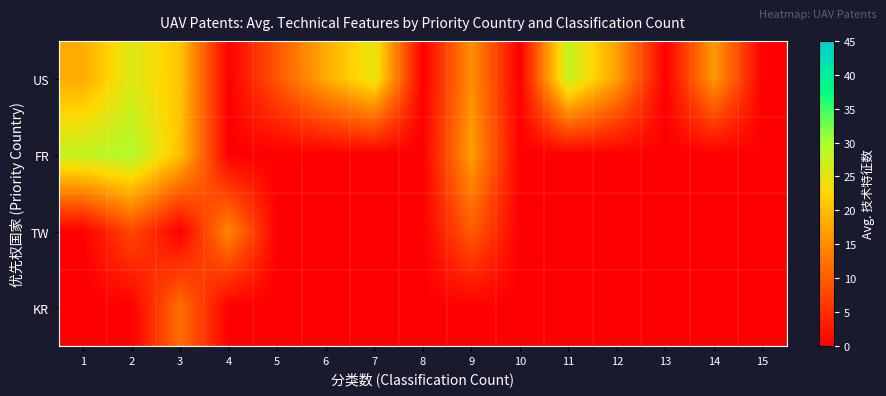

Reading right to left, list all the values displayed in this chart.

US: 15=0.0	14=16.5	13=0.0	12=17.0	11=28.0	10=0.0	9=15.3	8=0.0	7=25.0	6=18.2	5=9.5	4=0.0	3=20.6	2=25.7	1=18.1
FR: 15=0.0	14=0.0	13=0.0	12=0.0	11=0.0	10=0.0	9=17.0	8=0.0	7=0.0	6=0.0	5=0.0	4=0.0	3=20.3	2=29.5	1=27.9
TW: 15=0.0	14=0.0	13=0.0	12=0.0	11=0.0	10=0.0	9=10.0	8=0.0	7=0.0	6=0.0	5=0.0	4=14.5	3=0.0	2=8.0	1=0.0
KR: 15=0.0	14=0.0	13=0.0	12=0.0	11=0.0	10=0.0	9=0.0	8=0.0	7=0.0	6=0.0	5=0.0	4=0.0	3=12.0	2=0.0	1=0.0